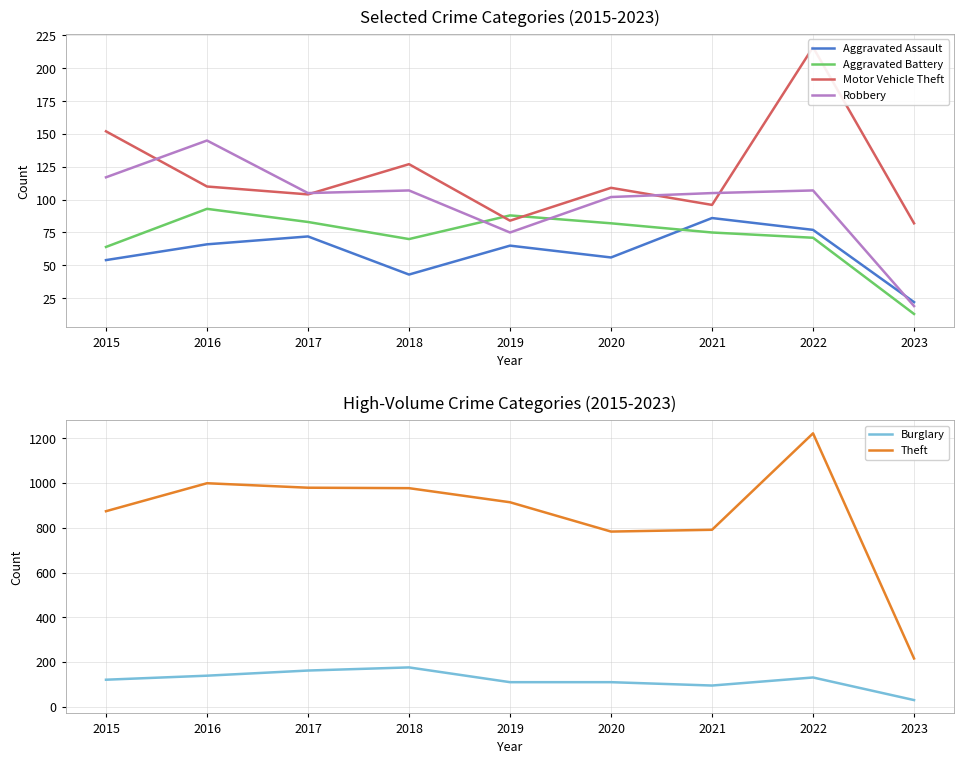

What is the difference between the Aggravated Assault values at 2020 and 2019?

9